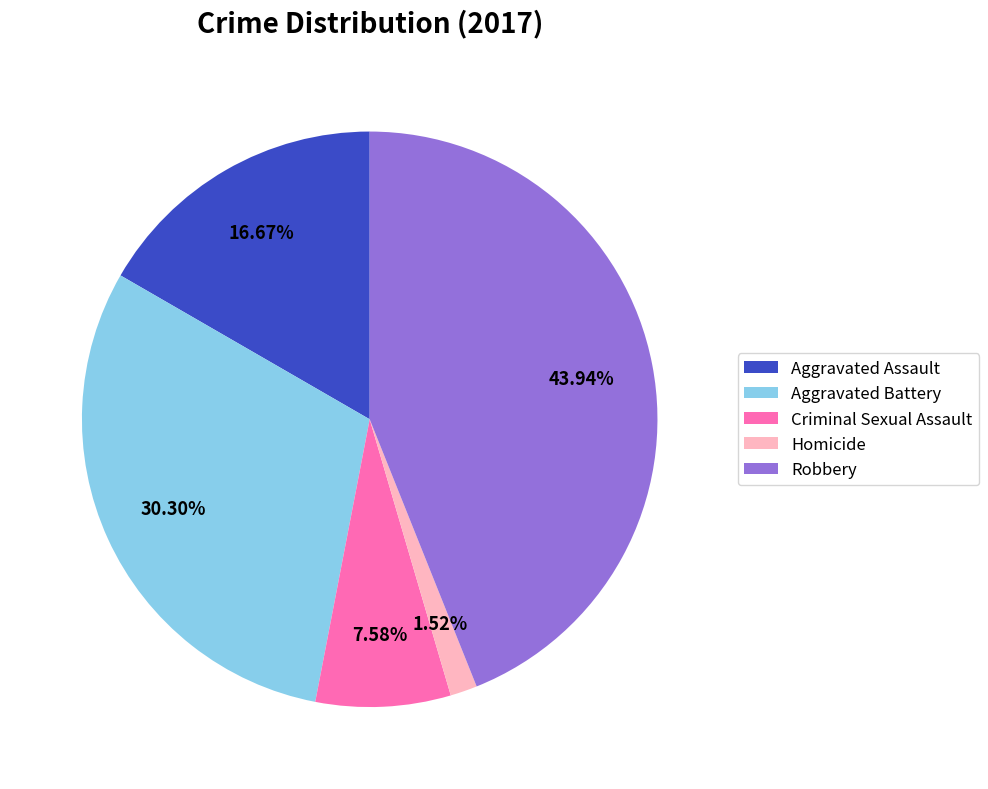

To the nearest percent, what is the difference between the largest and smallest slice percentages?

42%